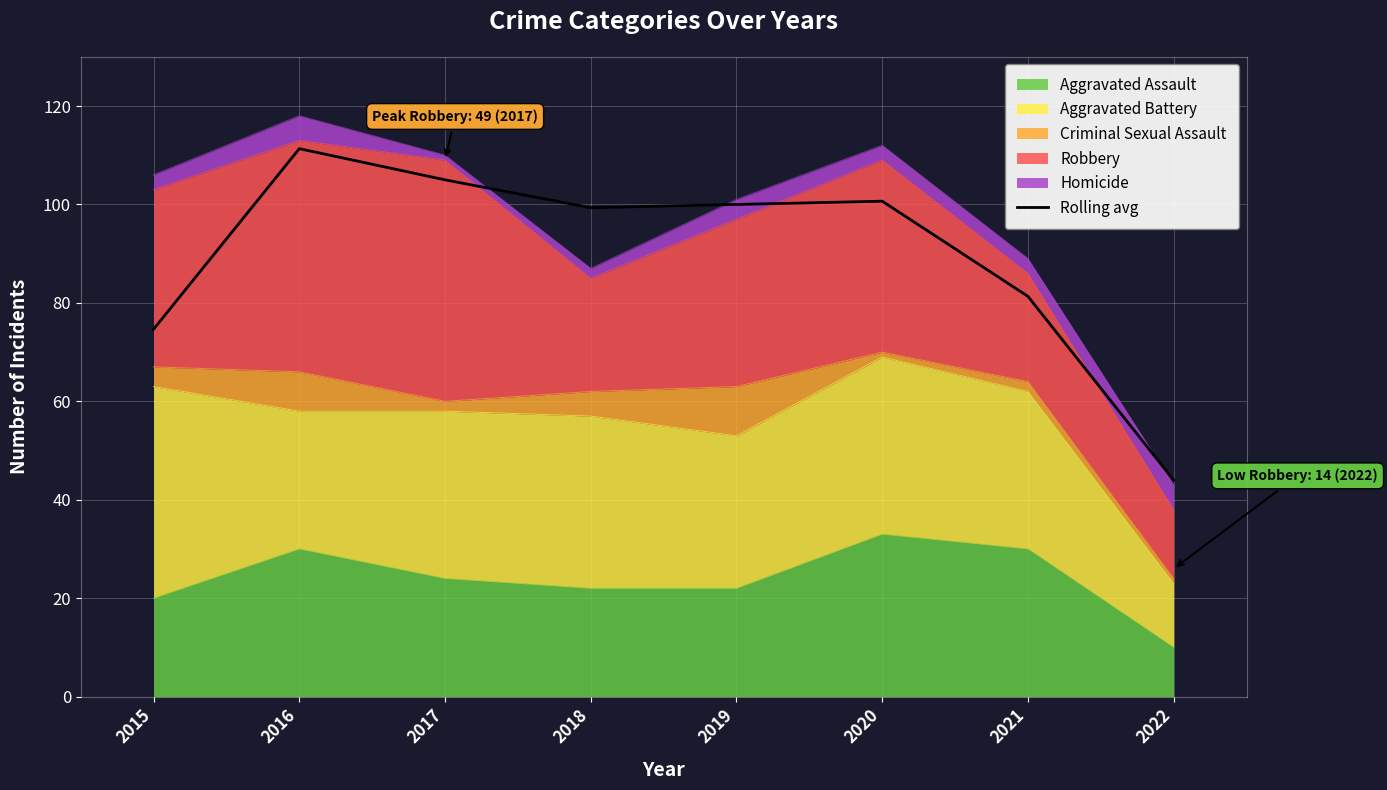

Reading right to left, list all the values displayed in this chart.

44.0	81.3	100.7	100.0	99.3	105.0	111.3	74.7